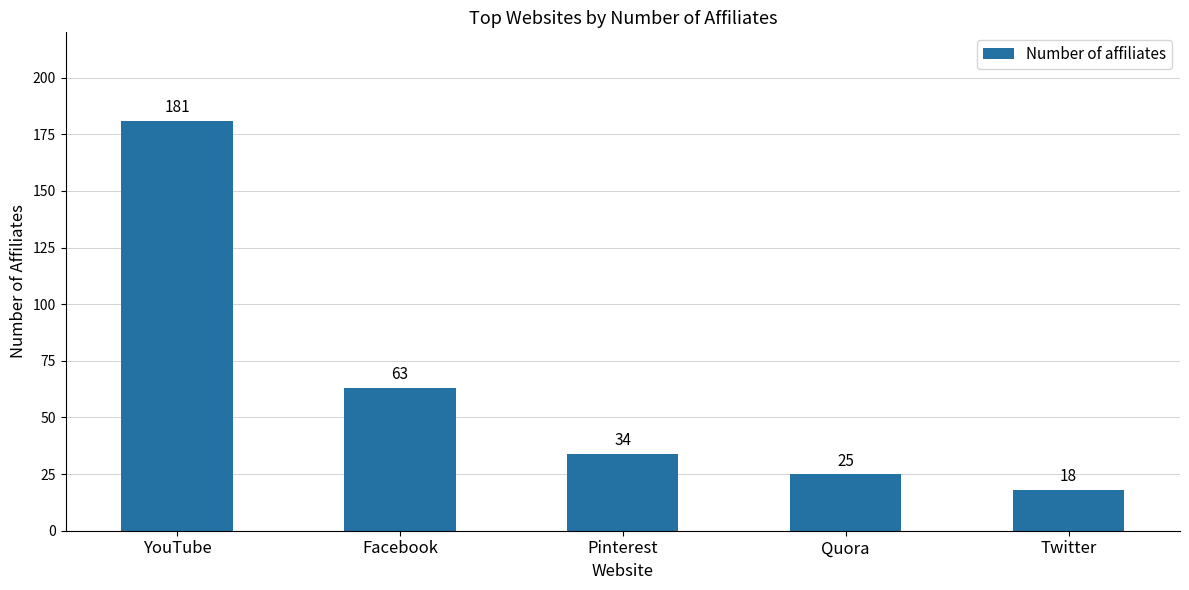

What position from the right is Pinterest?

3